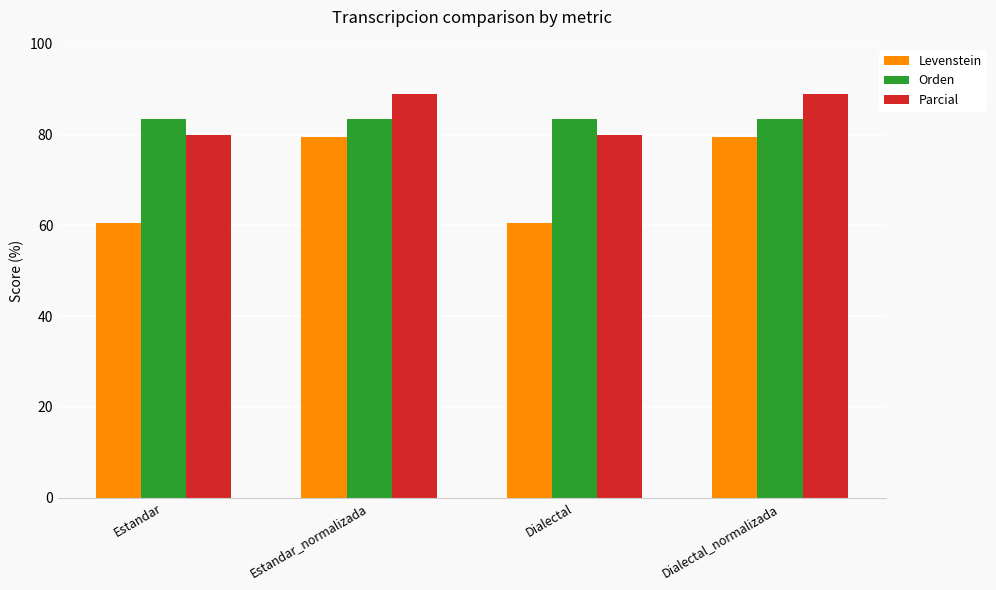

What position from the right is Dialectal_normalizada?

1